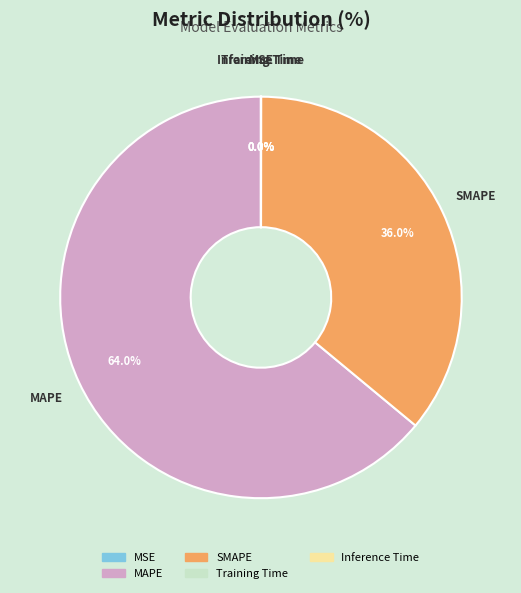

The SMAPE slice represents 36% of the pie. True or false?

True